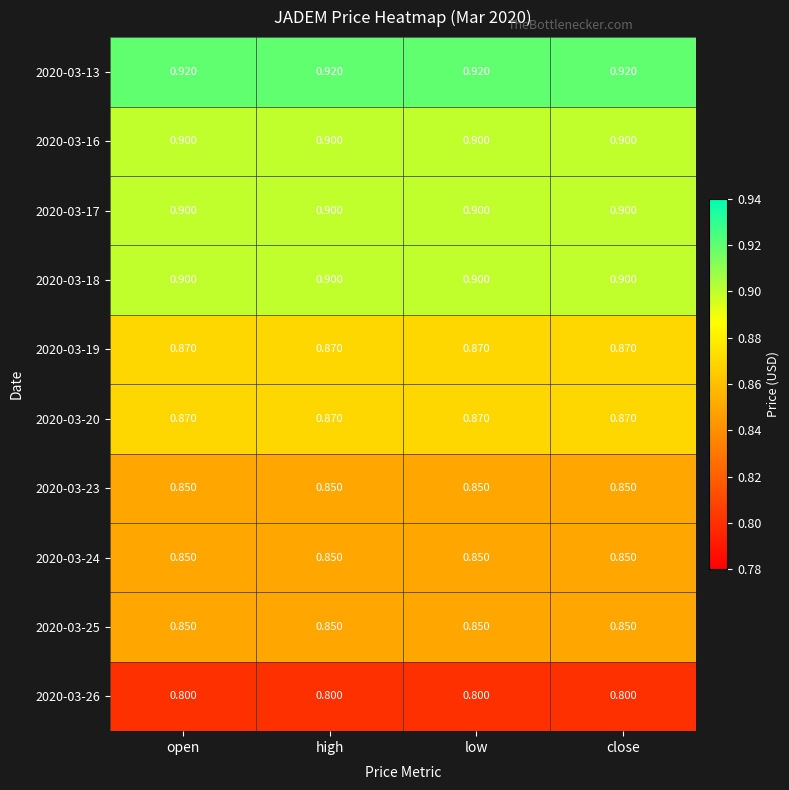

Is the value of 2020-03-17 at close greater than the value of 2020-03-20 at close?

Yes